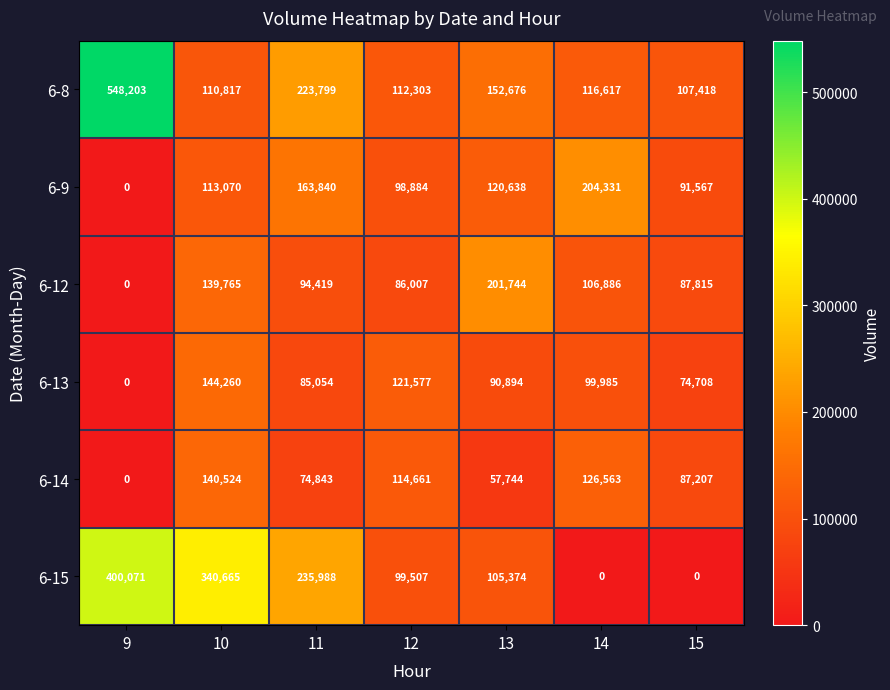

What is the total value across all series at 11?

877943